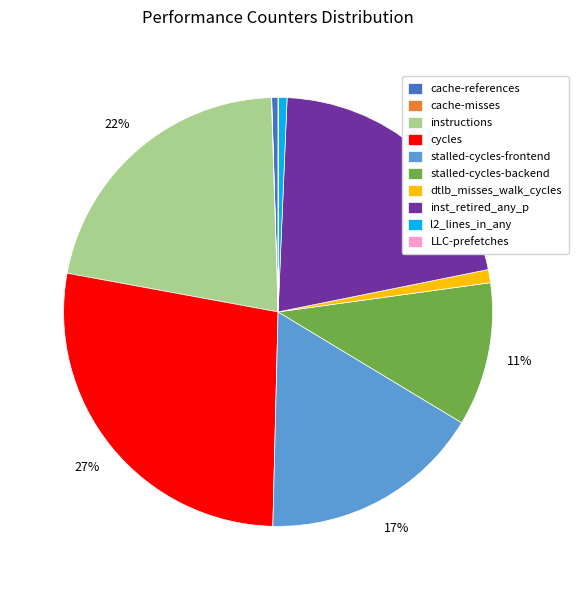

Which has a higher value, dtlb_misses_walk_cycles or stalled-cycles-backend?

stalled-cycles-backend